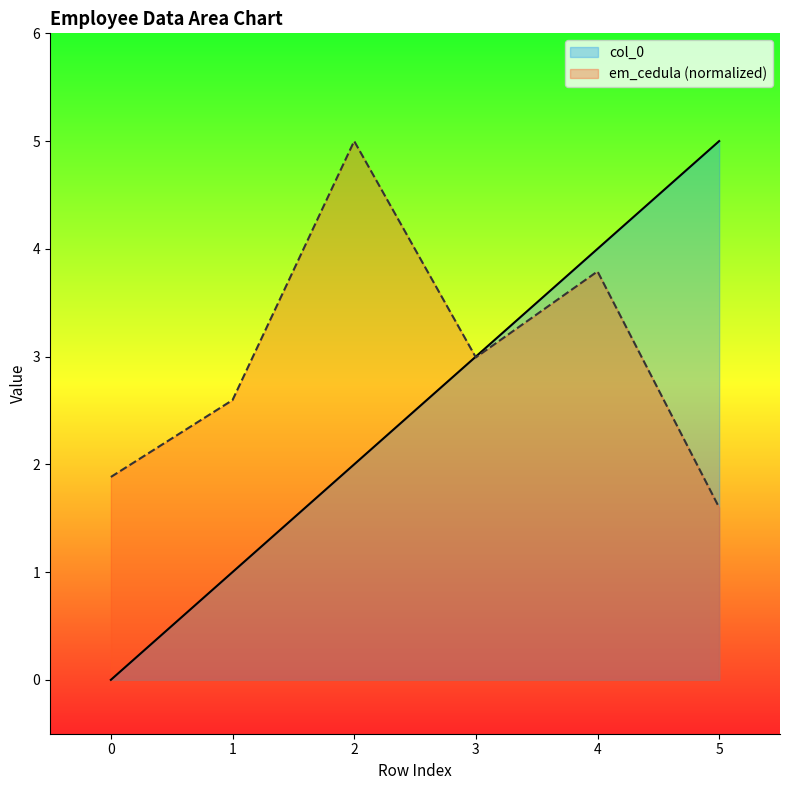

True or false: em_cedula has more than 2 points higher than both neighbors.

False